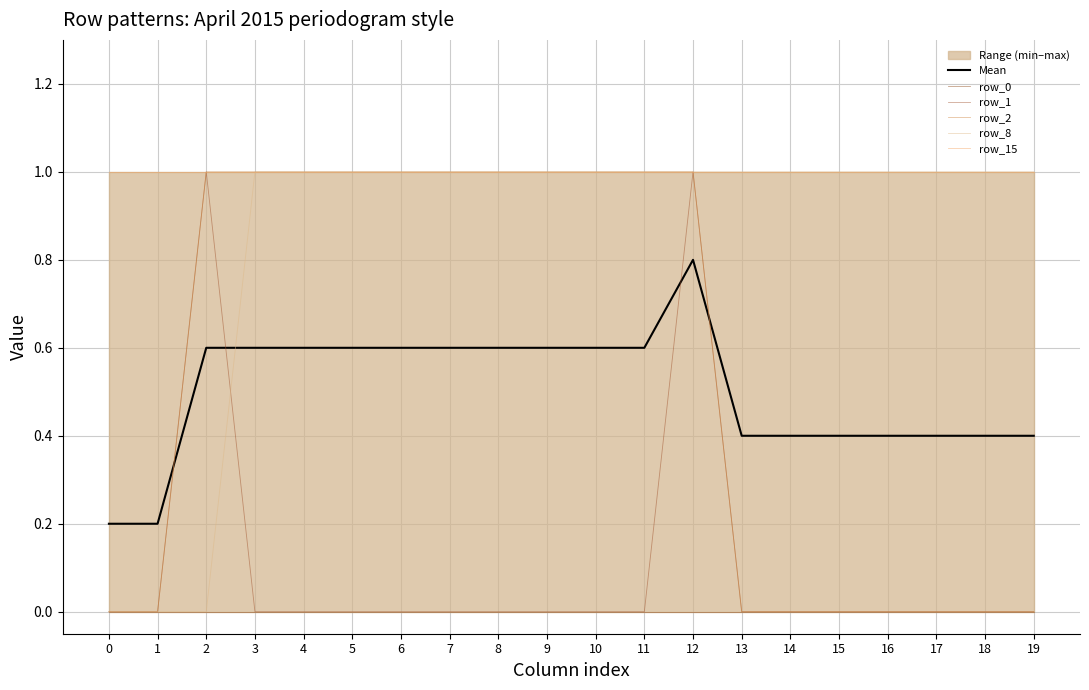

At which category is the sum across all series the highest?

12